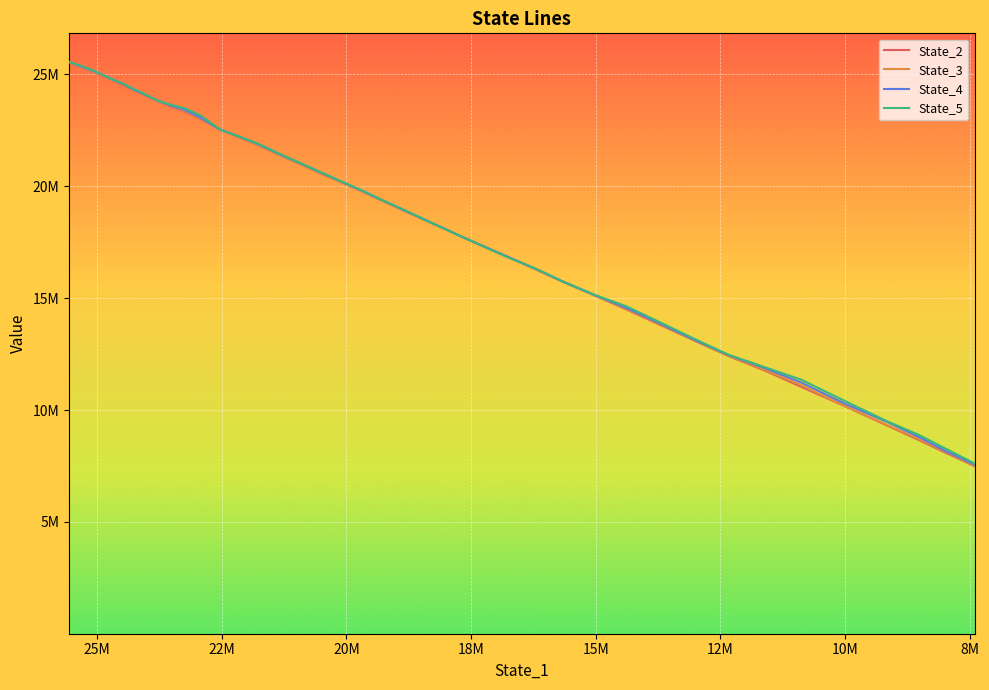

Is the value of State_2 at 32 greater than the value of State_5 at 18M?

No